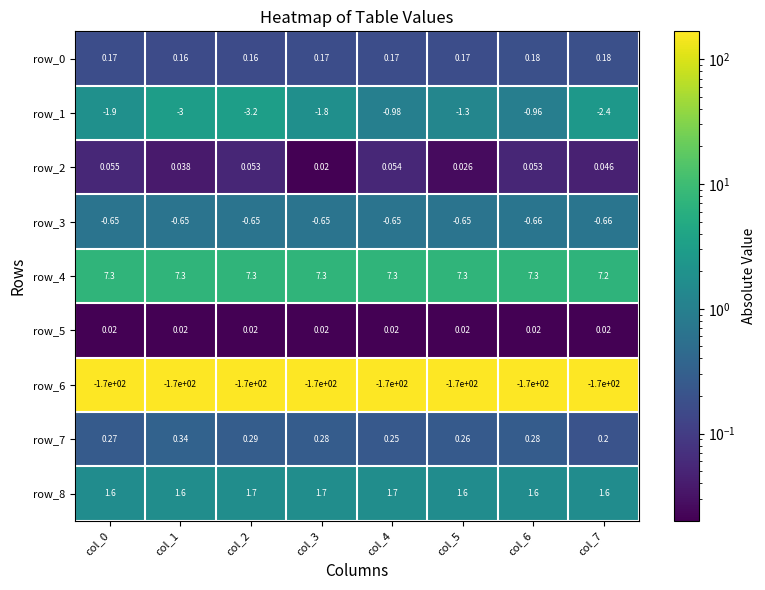

What is the sum of the row_1 values at col_2 and col_3?

-5.0